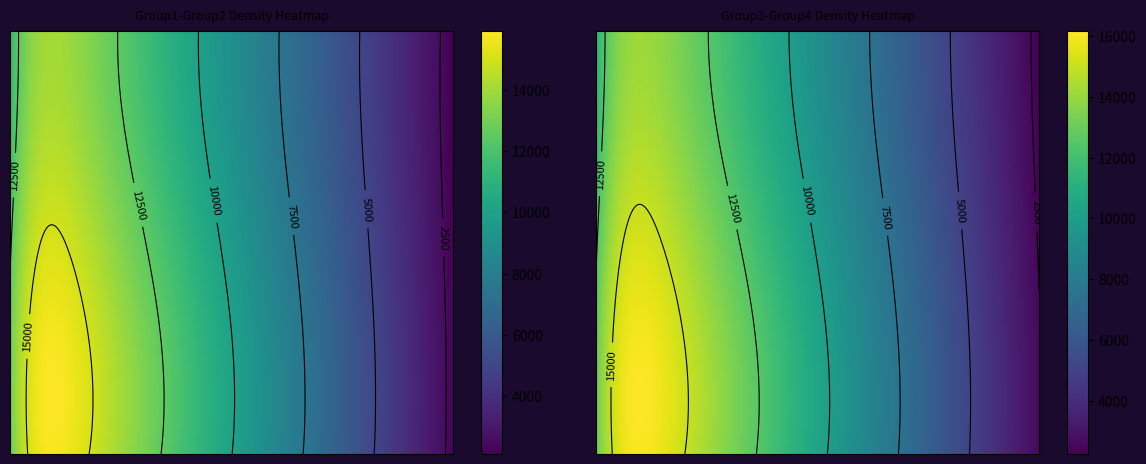

Reading right to left, list all the values displayed in this chart.

Group1: 437	1237	2037	2837	3637	4437	5237	6037	6837	7637	8437	8755
Group2: 628	1428	2228	3028	3828	4628	5428	6228	7028	7828	8628	8864
Group3: 613	1413	2213	3013	3813	4613	5413	6213	7013	7813	8613	8751
Group4: 613	1413	2213	3013	3813	4613	5413	6213	7013	7813	8613	8664